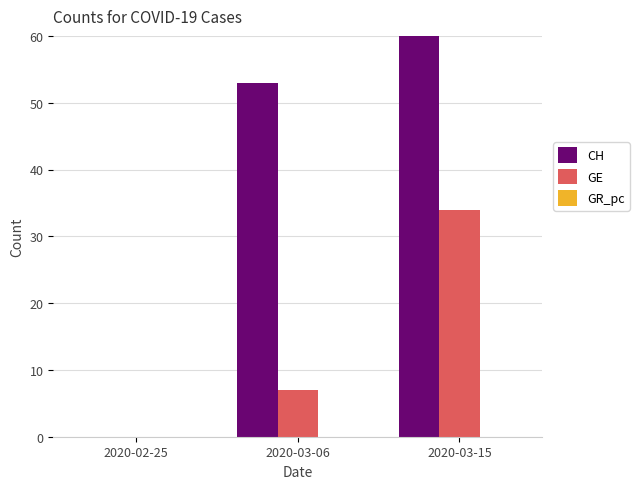

How many series are shown in this chart?

3